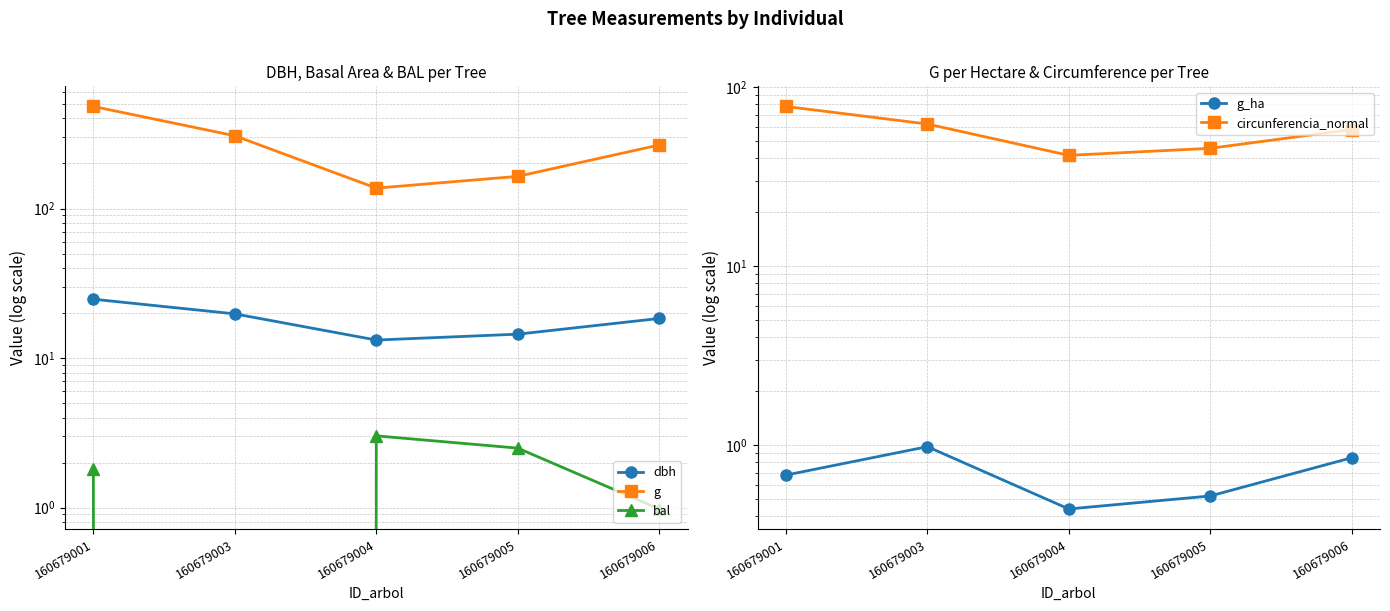

What is the sum of the bal values at 160679004 and 160679003?

3.0